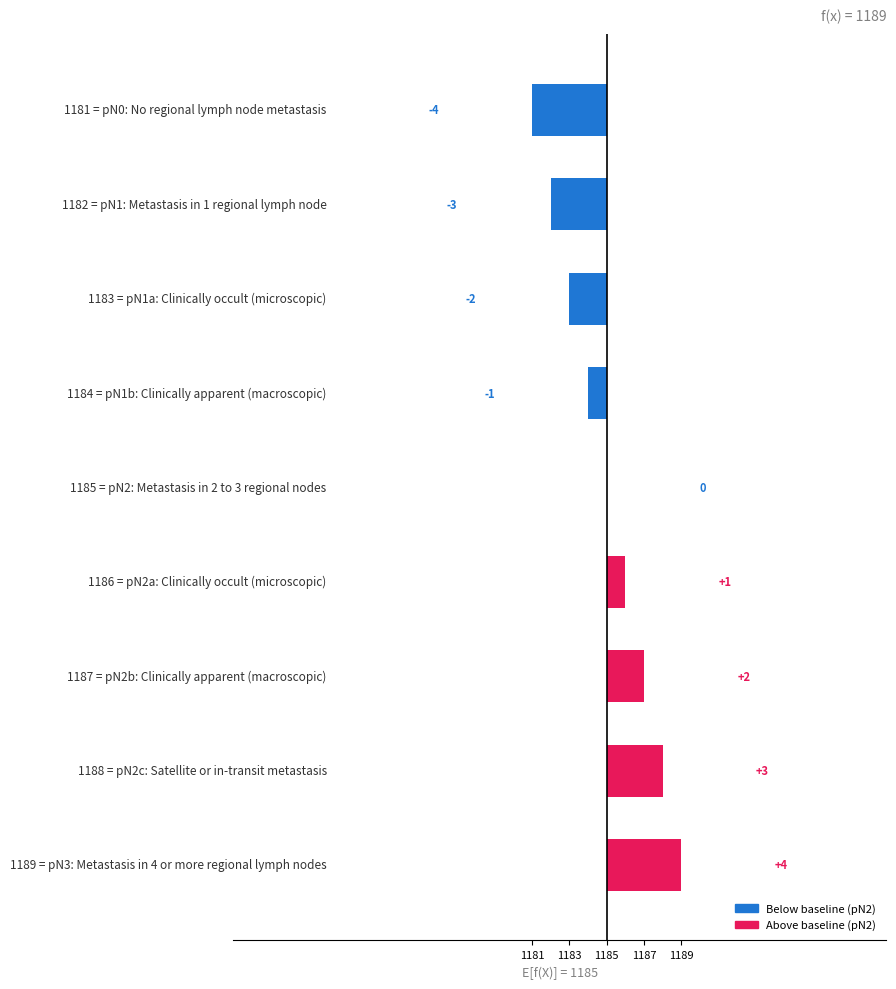

How many positive values are there?

4